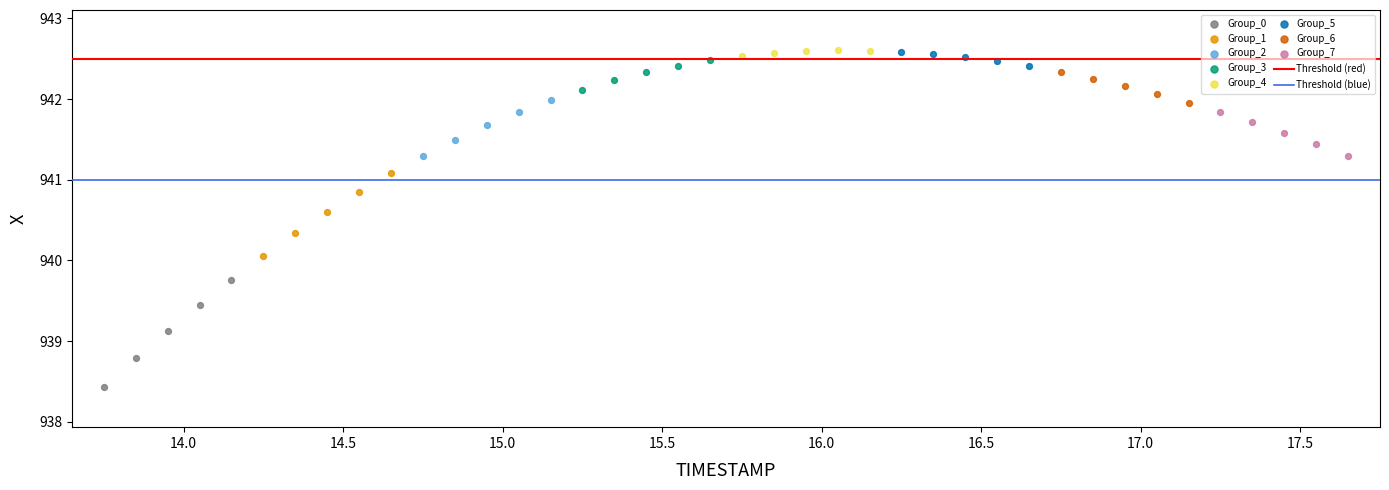

Which series contains the lowest Y value?

Group_0